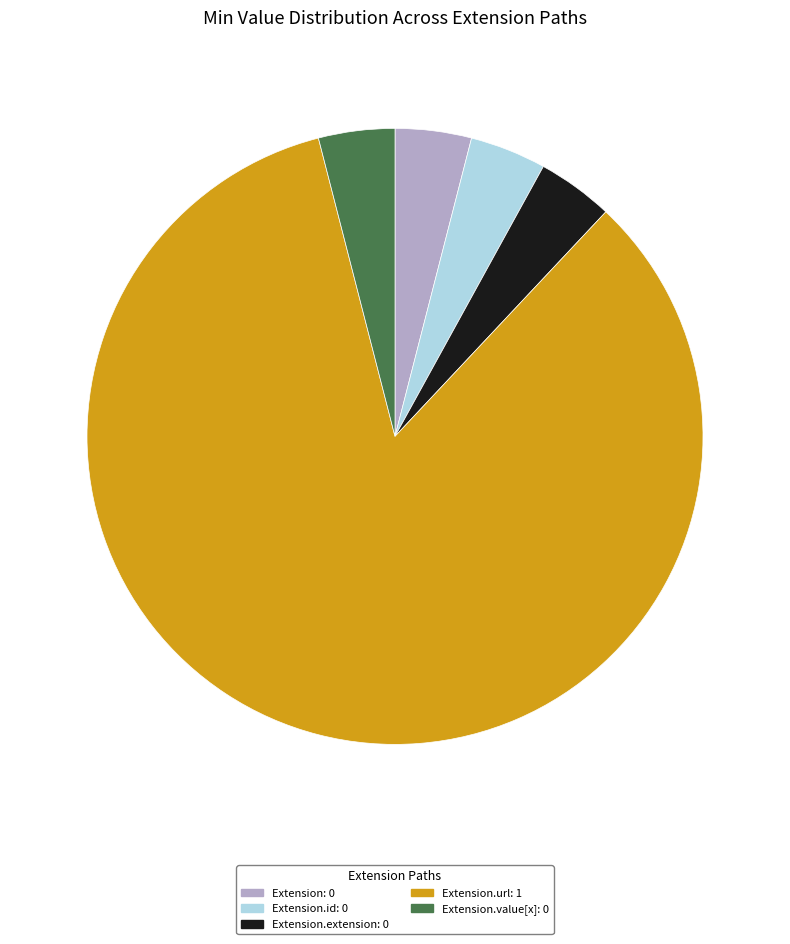

Which slice is the largest?

Extension.url: 1